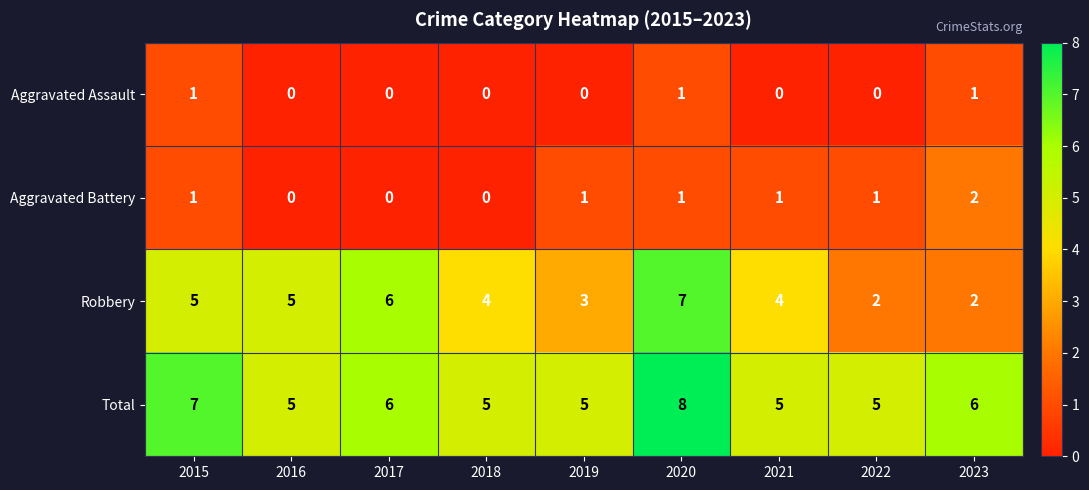

What is the lowest value of the Total series?

5